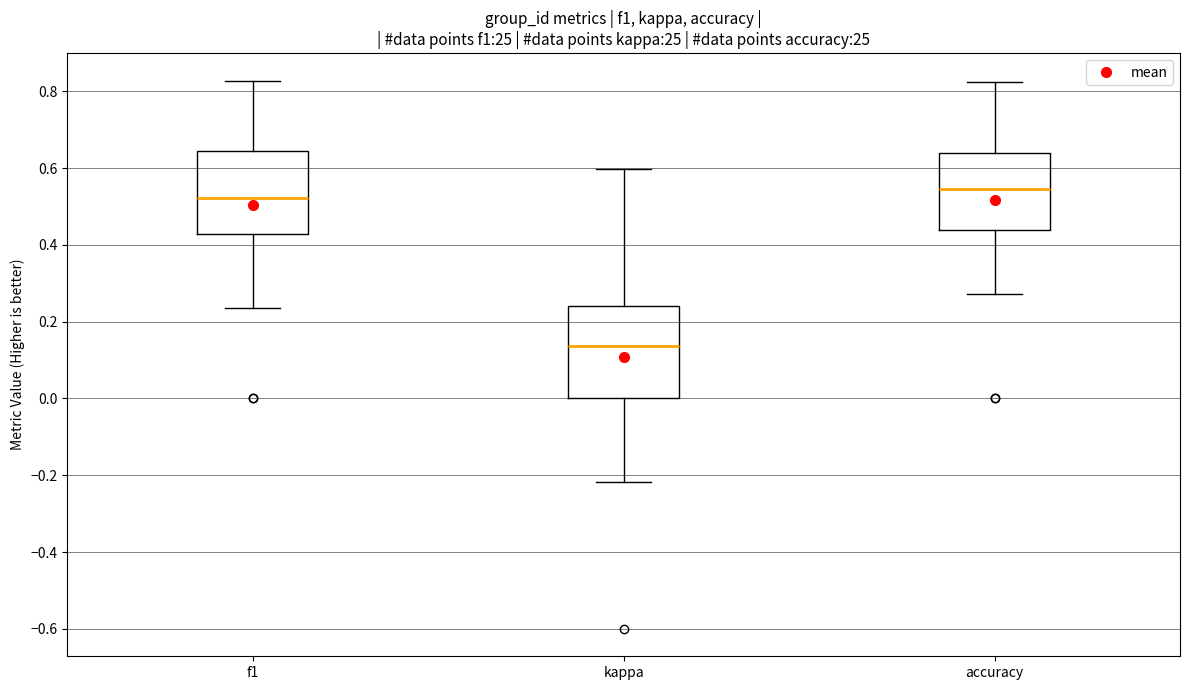

Which box has the lowest median line?

kappa